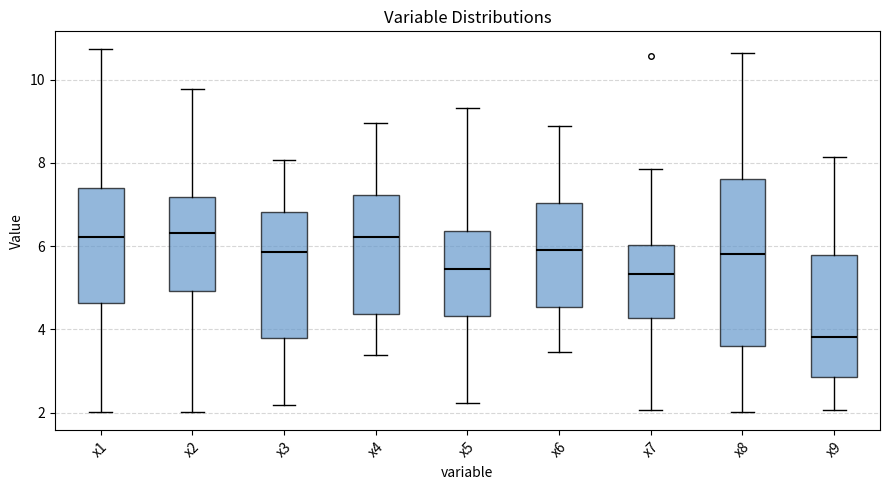

Which box's median line is the lowest?

x9